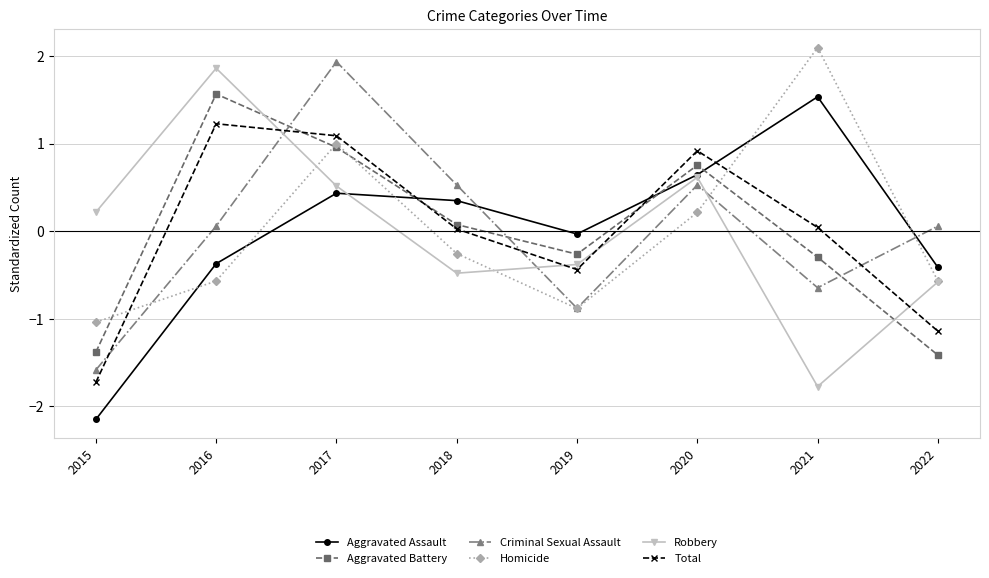

What is the spread (max minus min) of values at 2015?

2.4